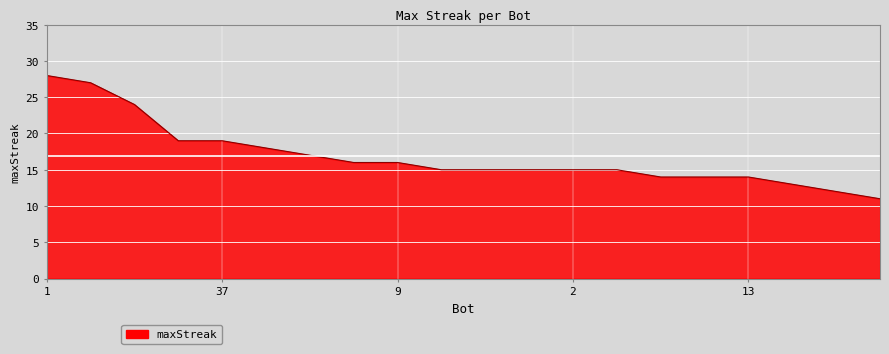

Does the chart display data point markers on the line(s)?

No